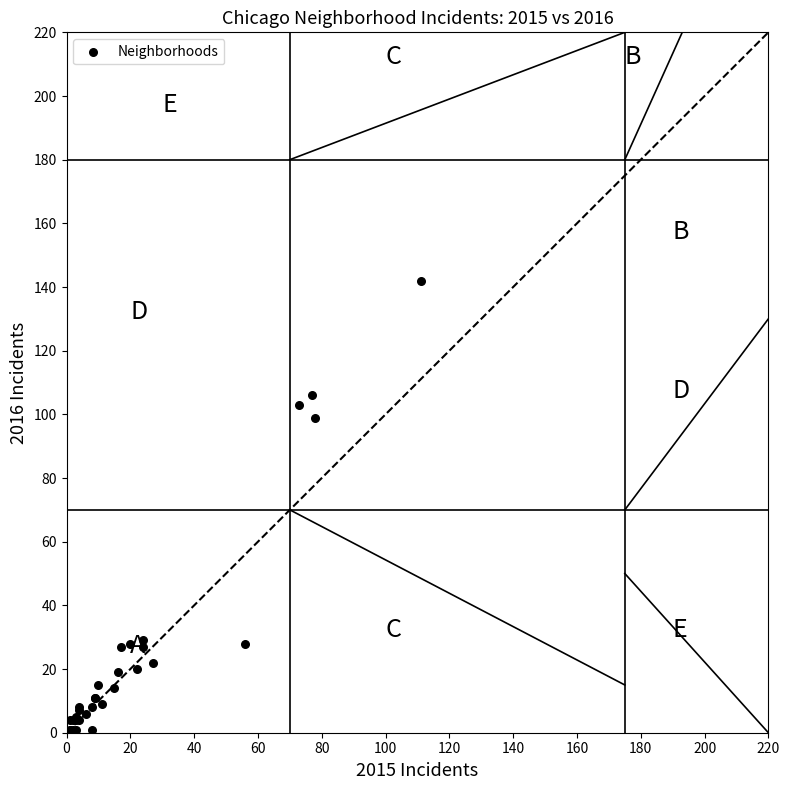

What Y value in the scatter plot is closest to 71?

99